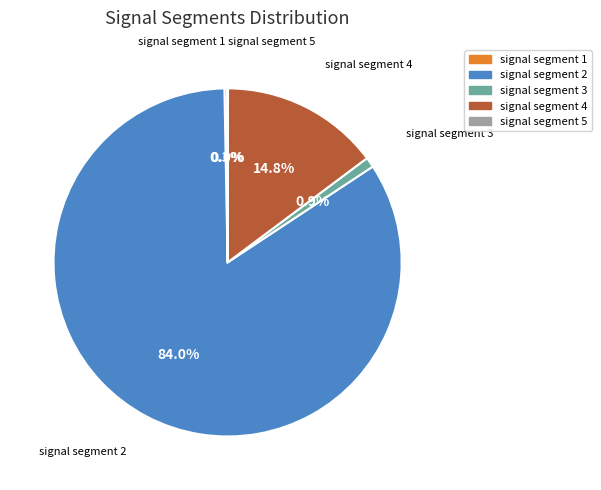

To the nearest percent, what is the difference between the largest and smallest slice percentages?

84%